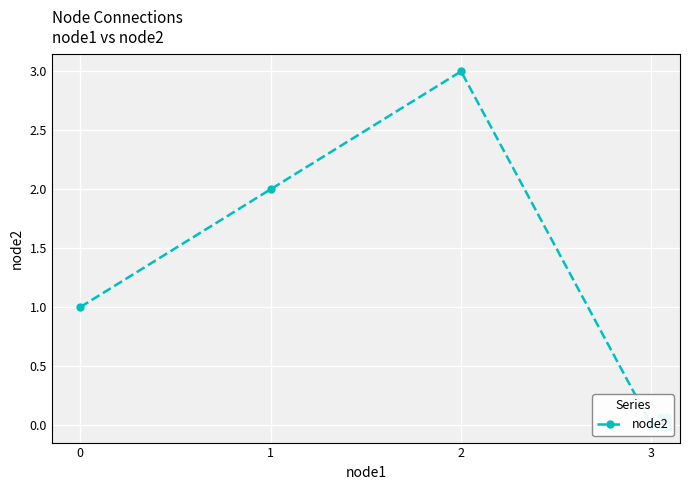

At which category does the data reach its first local peak?

2